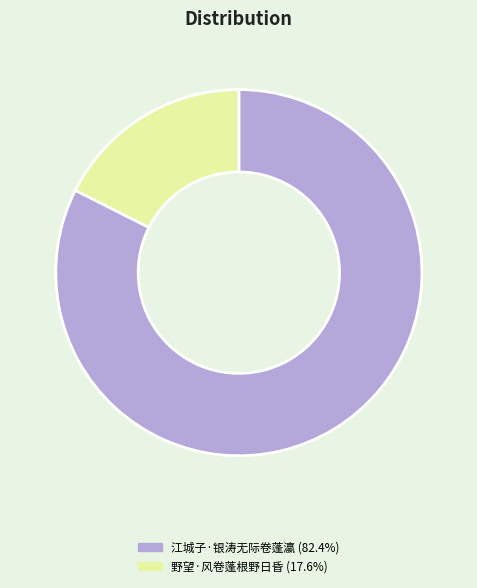

Is it true that 野望·风卷蓬根野日昏 is 30% of the pie?

False